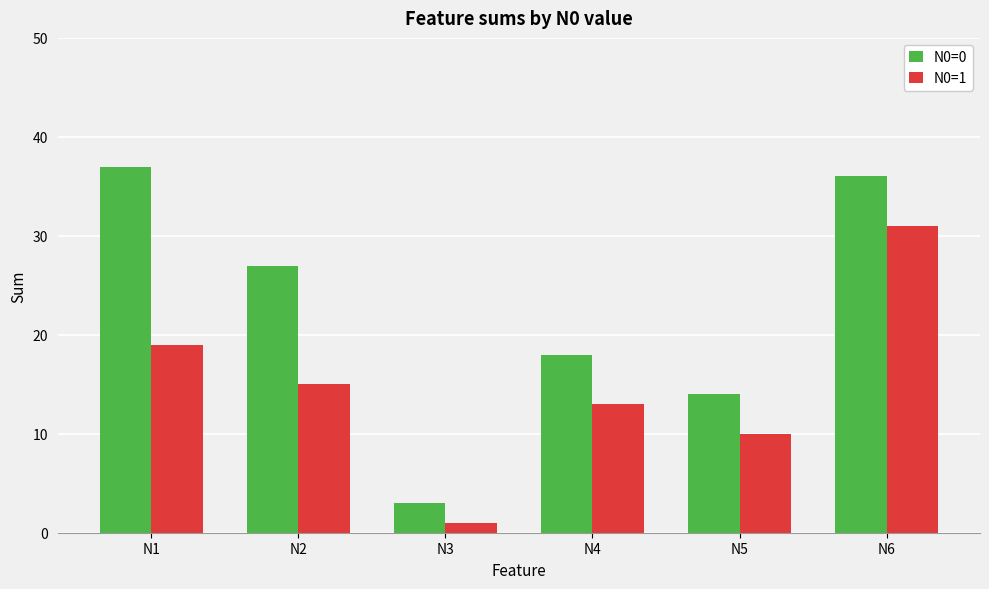

What is the greatest value displayed?

37